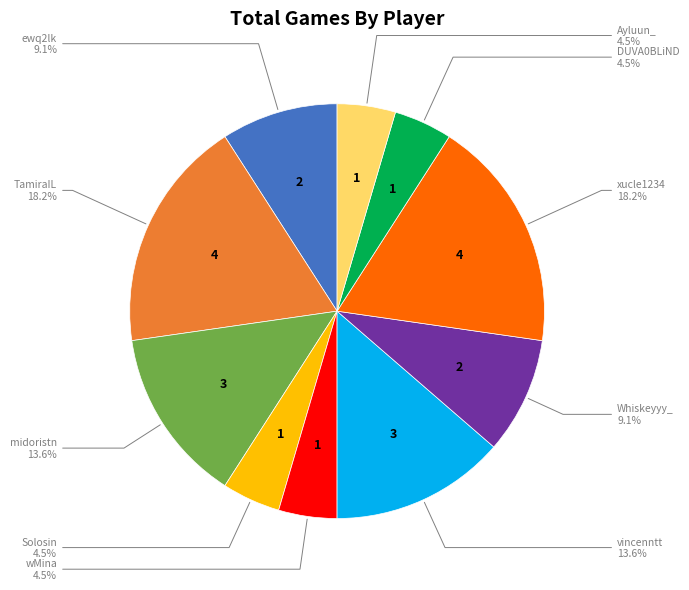

Does any single category account for the majority?

No